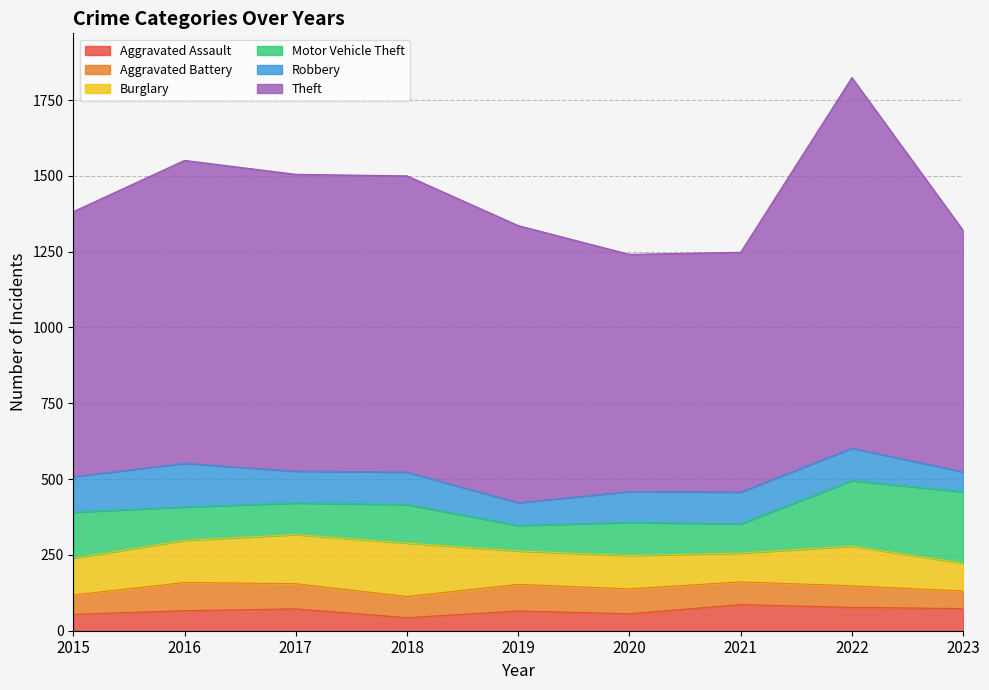

Which series has the largest range (max minus min)?

Theft